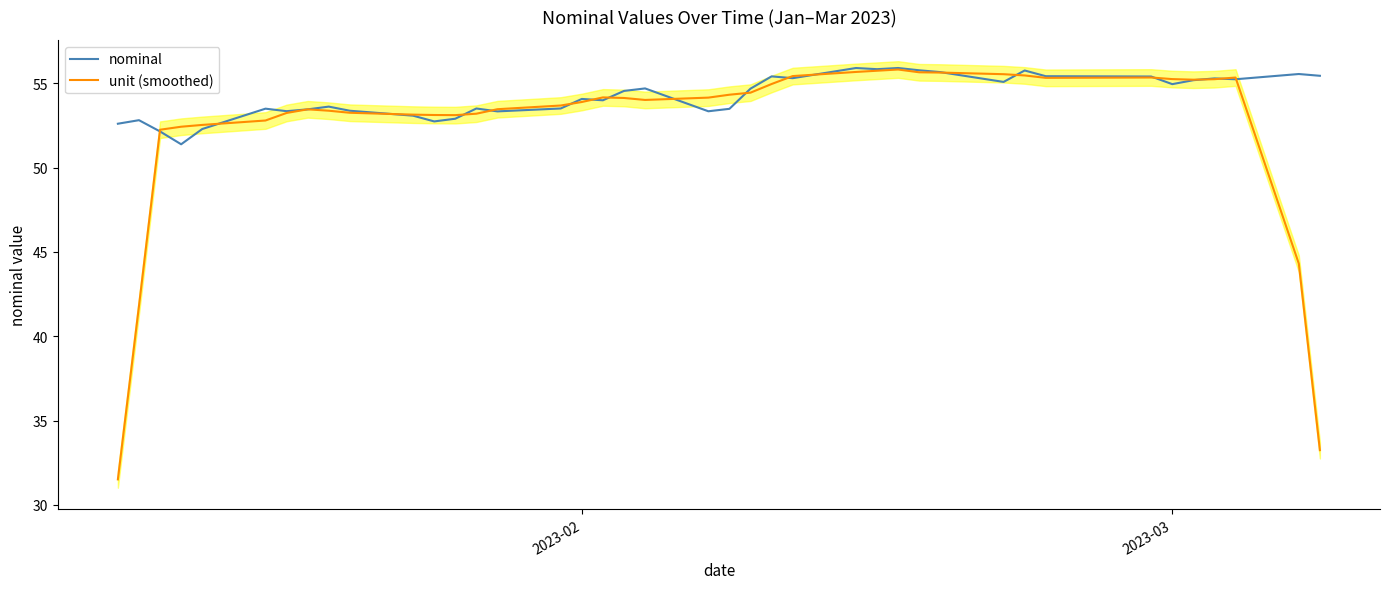

What is the highest value of the nominal series?

55.9